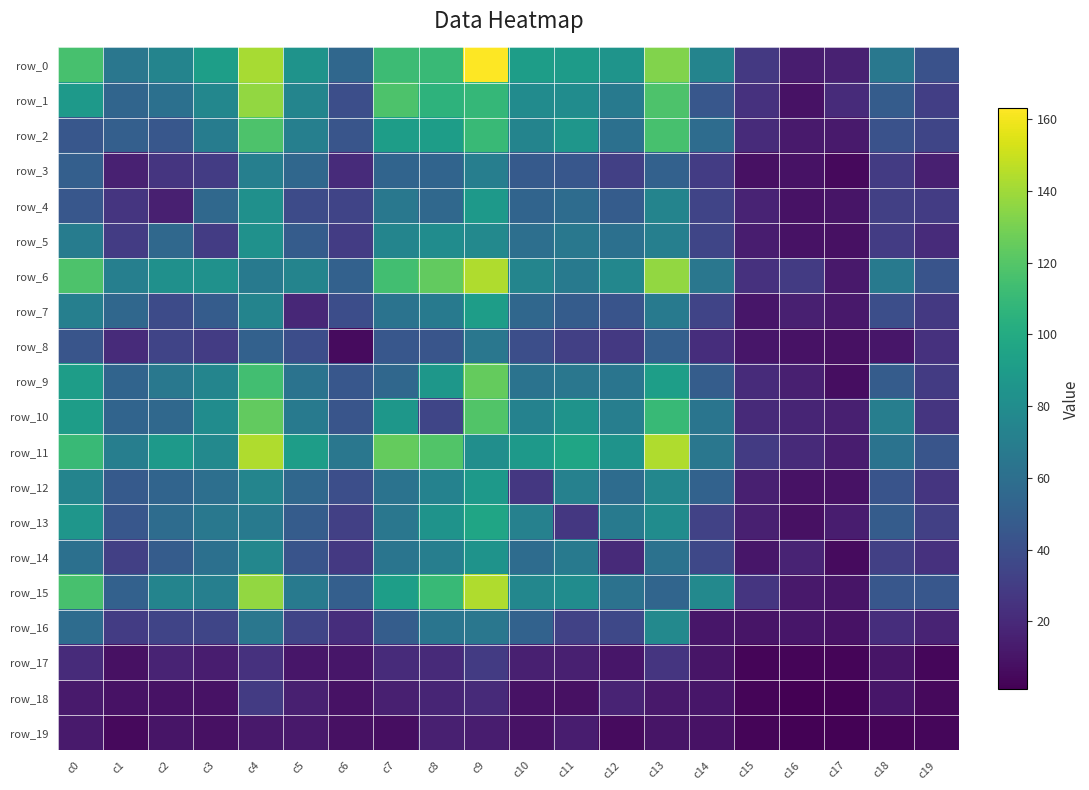

The value of row_9 at c16 is 15. True or false?

True